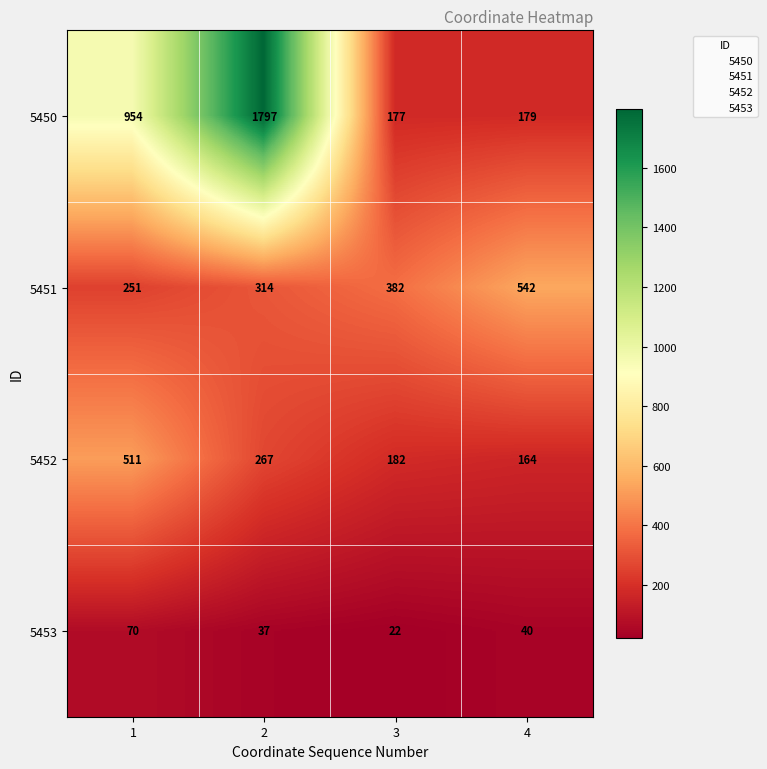

What is the difference between the highest and lowest values at 2?

1760